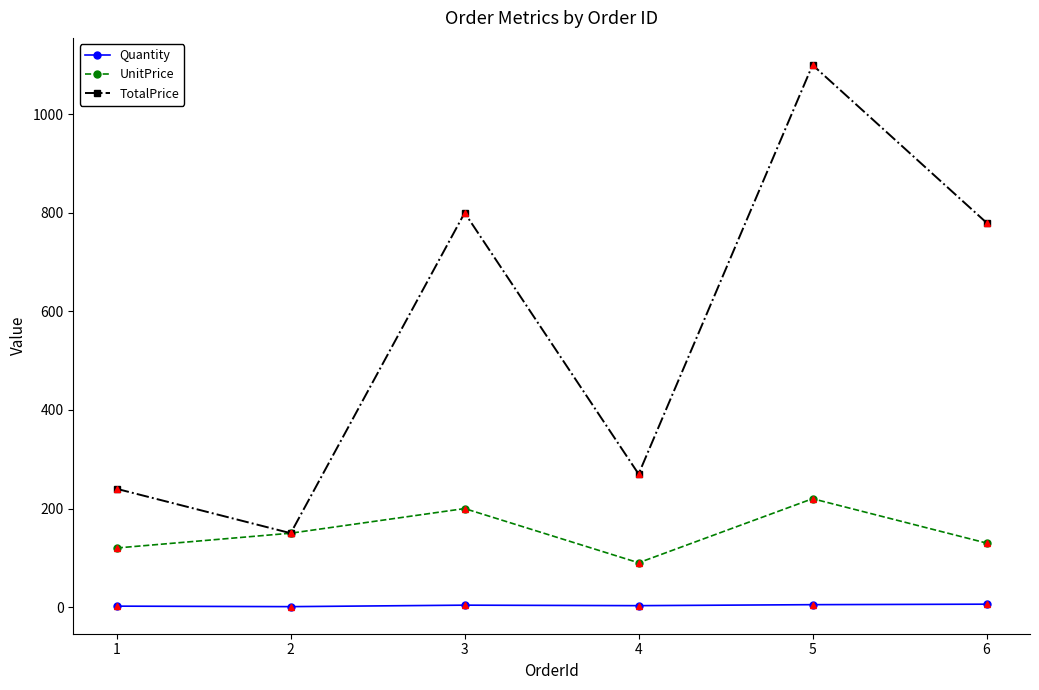

What is the difference between the maximum and minimum values in the TotalPrice series?

950